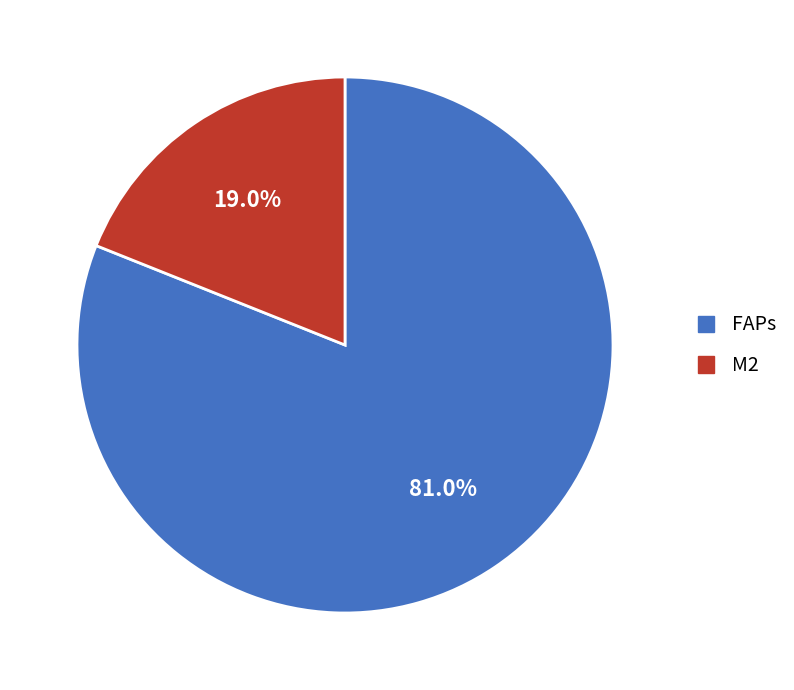

Rank the categories by value from lowest to highest.

M2, FAPs